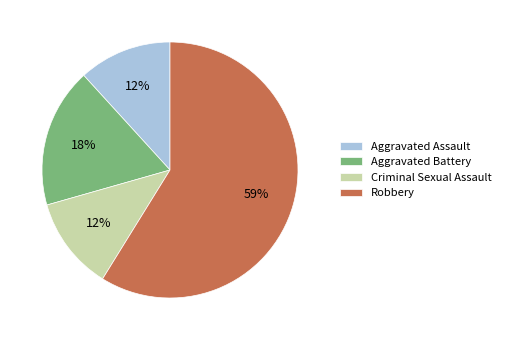

Count the number of slices in the pie.

4